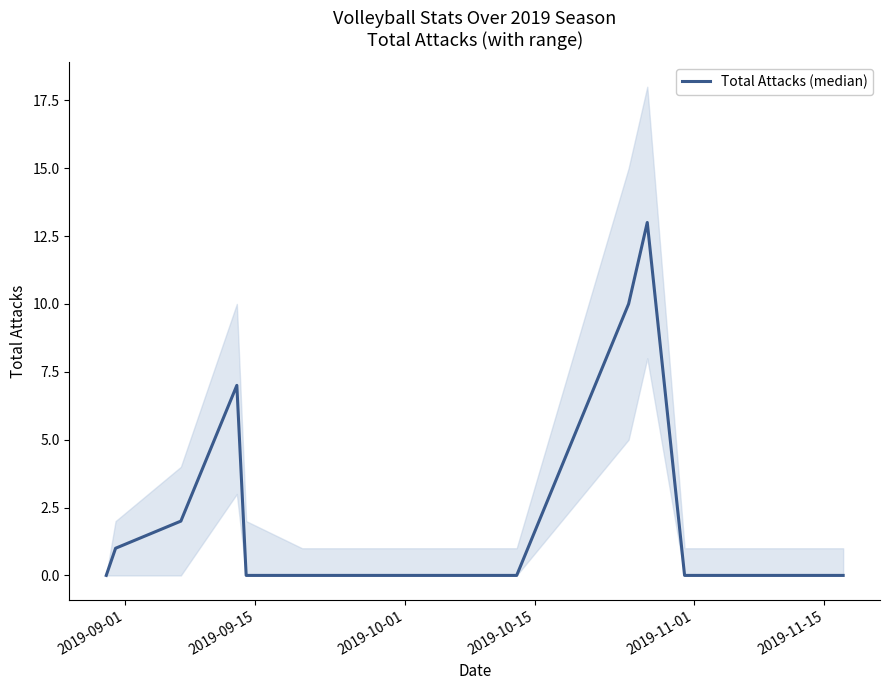

What is the difference between the maximum and minimum values?

13